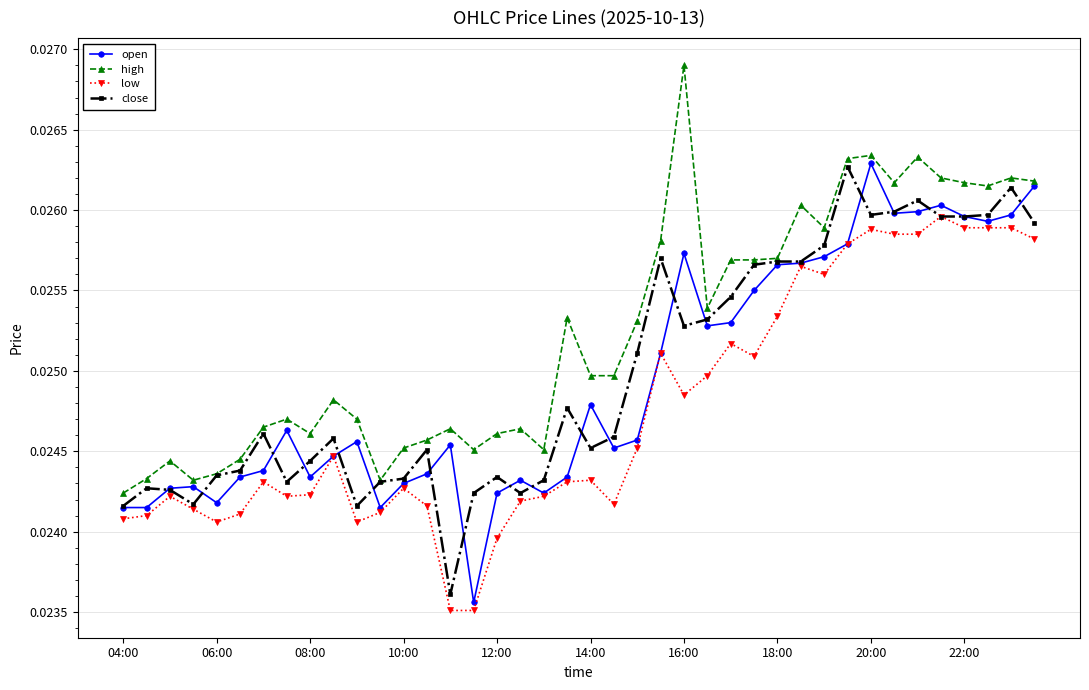

True or false: high and low intersect in this chart.

False